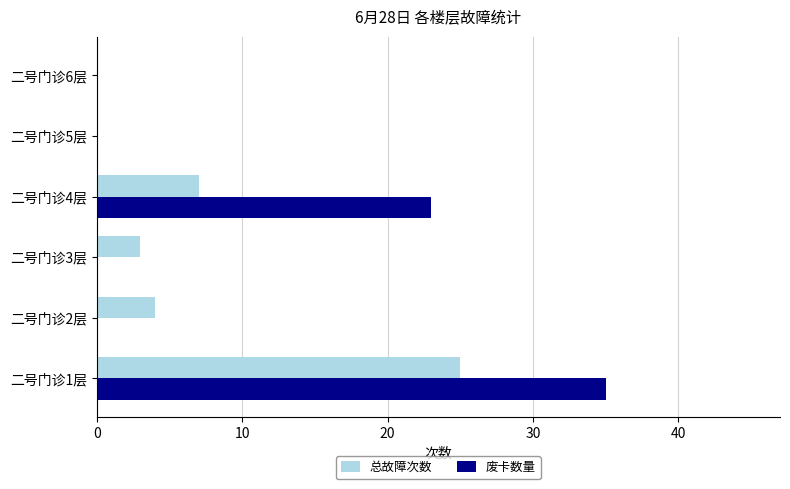

Which series changed the most between 二号门诊4层 and 二号门诊6层?

废卡数量